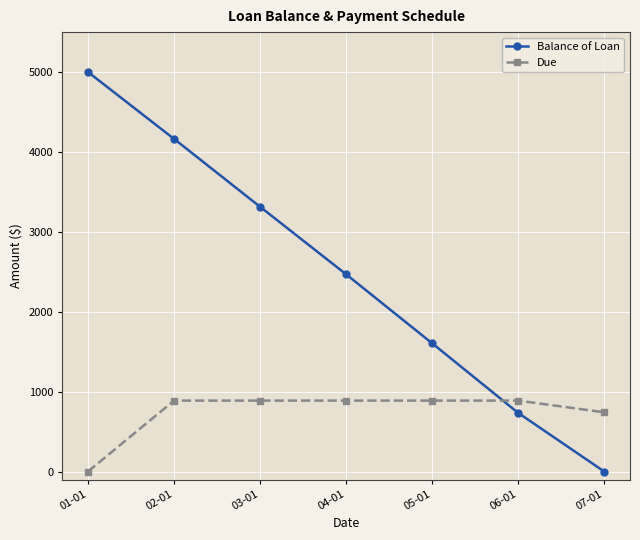

Where does the Due series first go above 887?

02-01